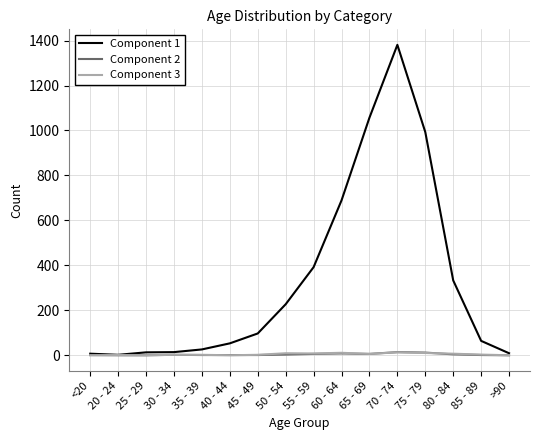

At which category does the chart reach its peak across all series?

70 - 74